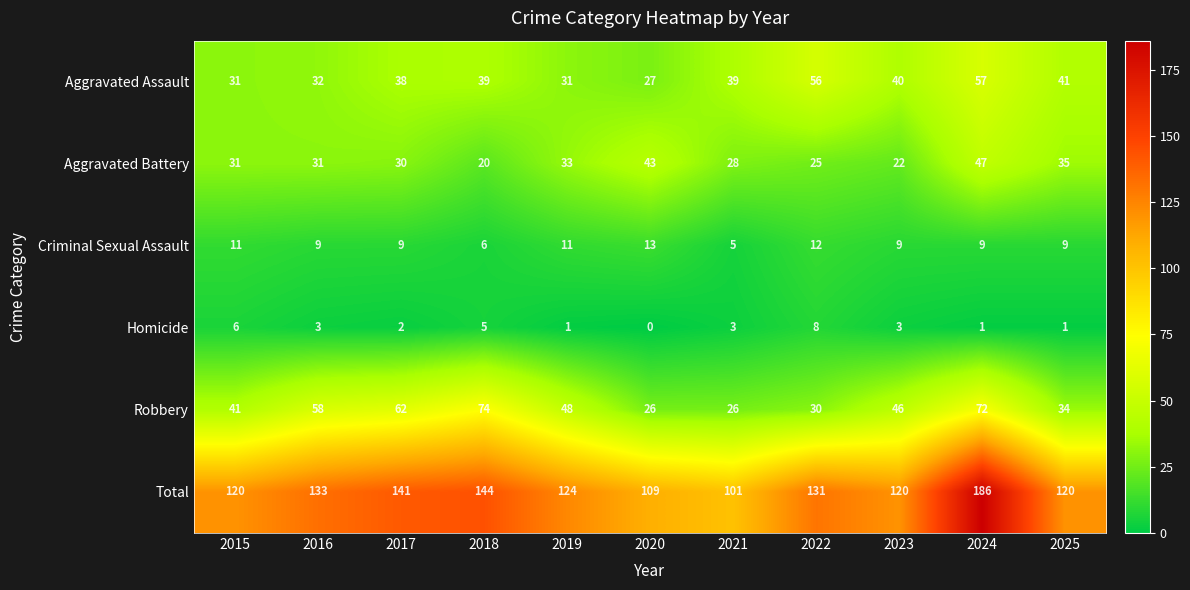

The value of Homicide at 2021 is 1. True or false?

False